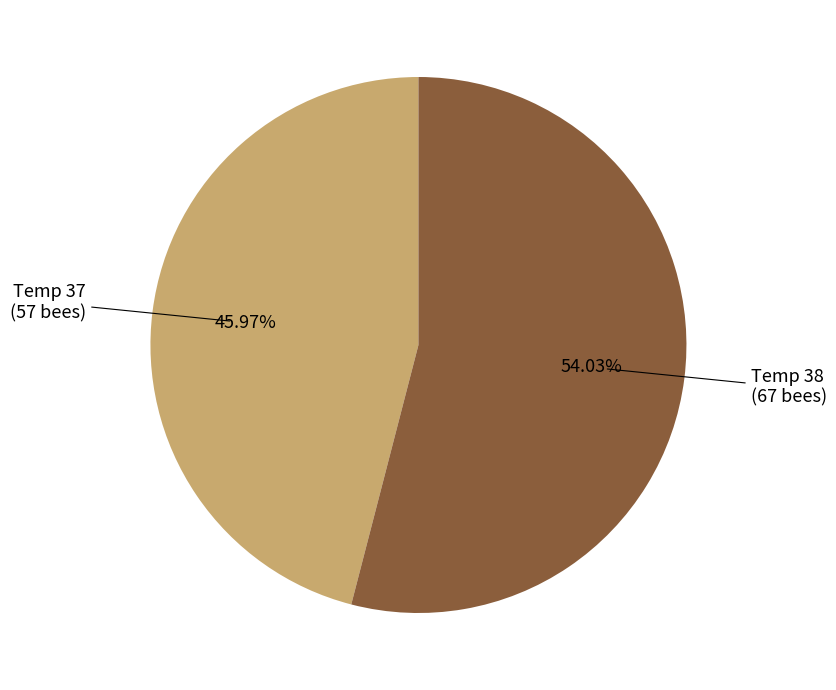

Is there a majority slice in this chart?

Yes